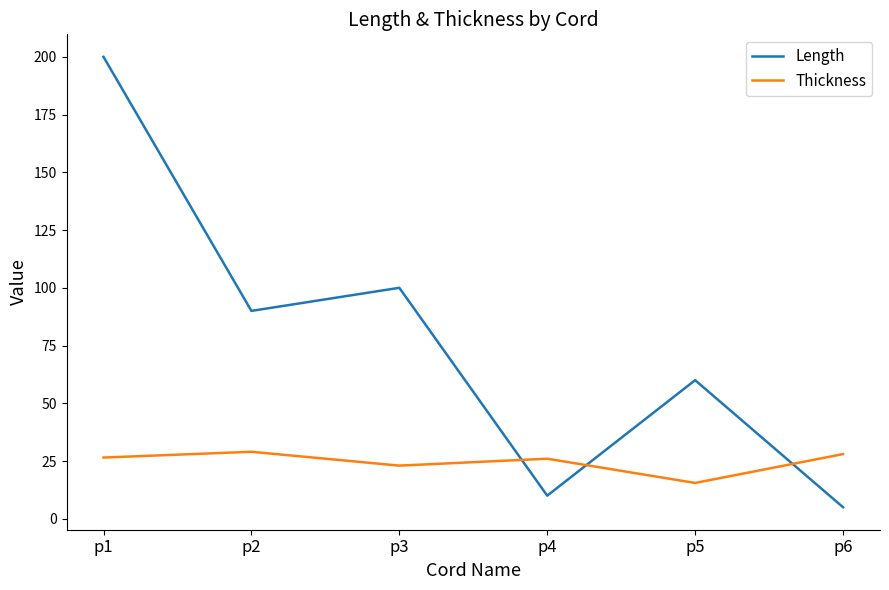

Which series has the largest range (max minus min)?

Length